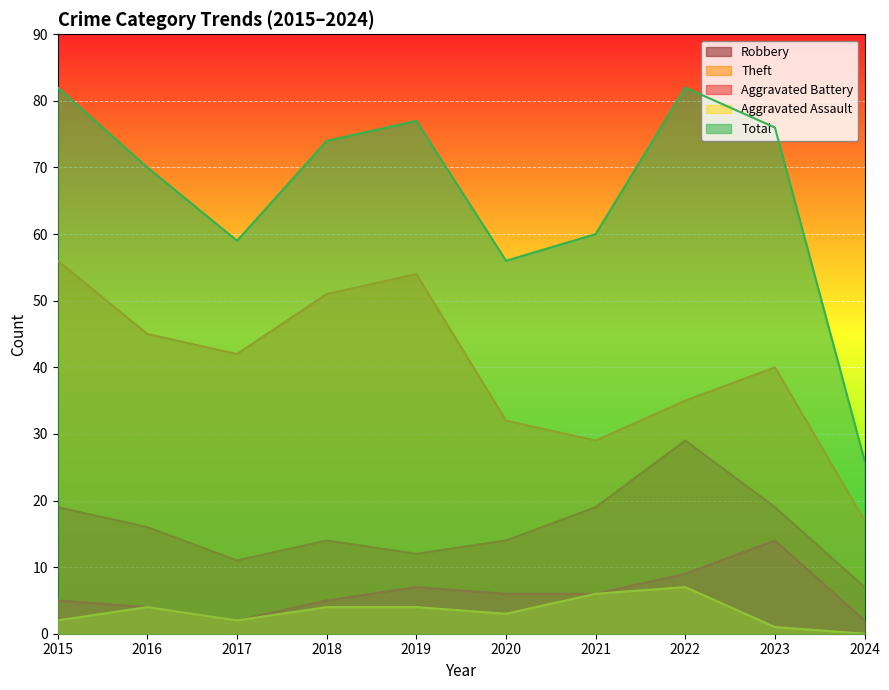

Which label corresponds to the smallest value in the chart?

2024